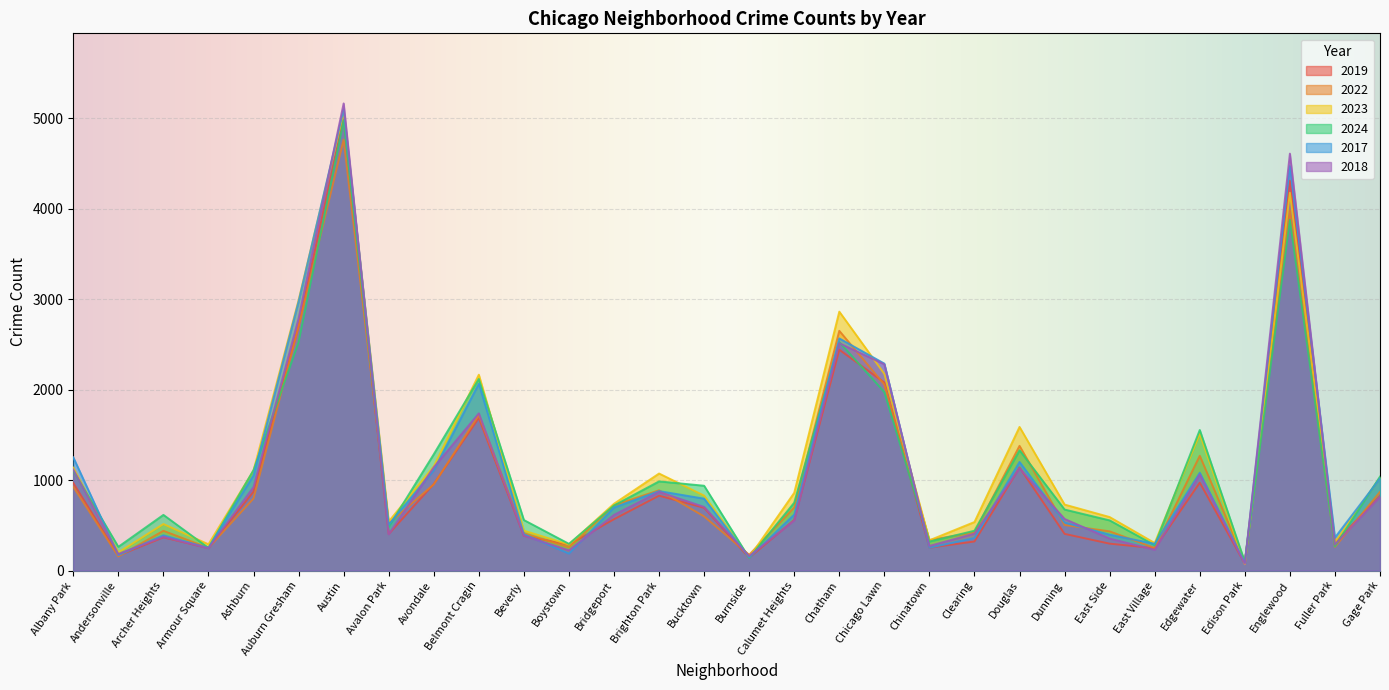

Count the number of categories in the chart.

30